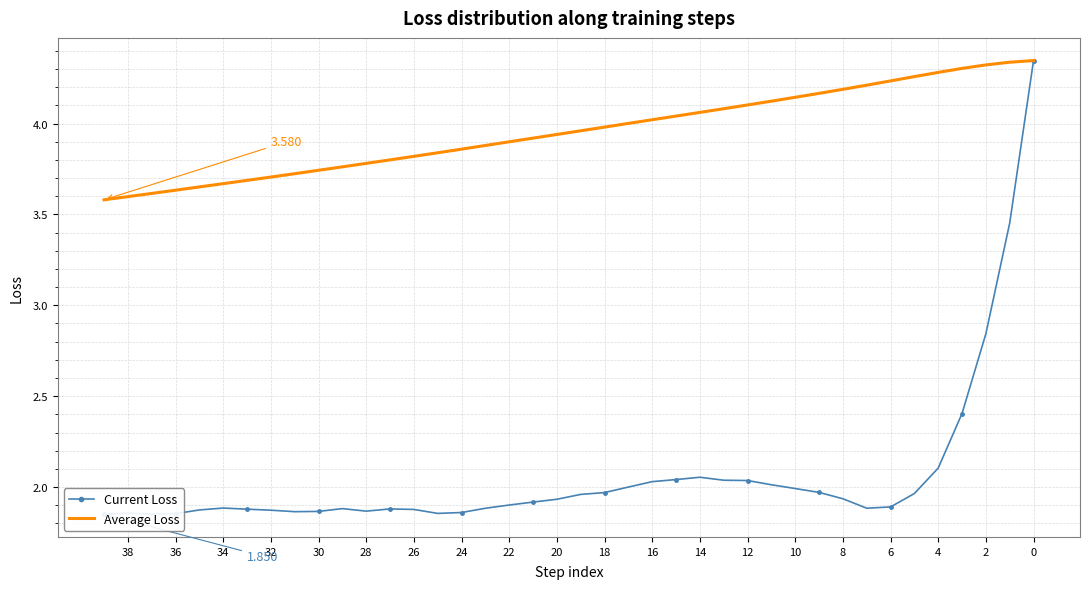

Is it true that Average Loss equals 2.5 at 30?

False